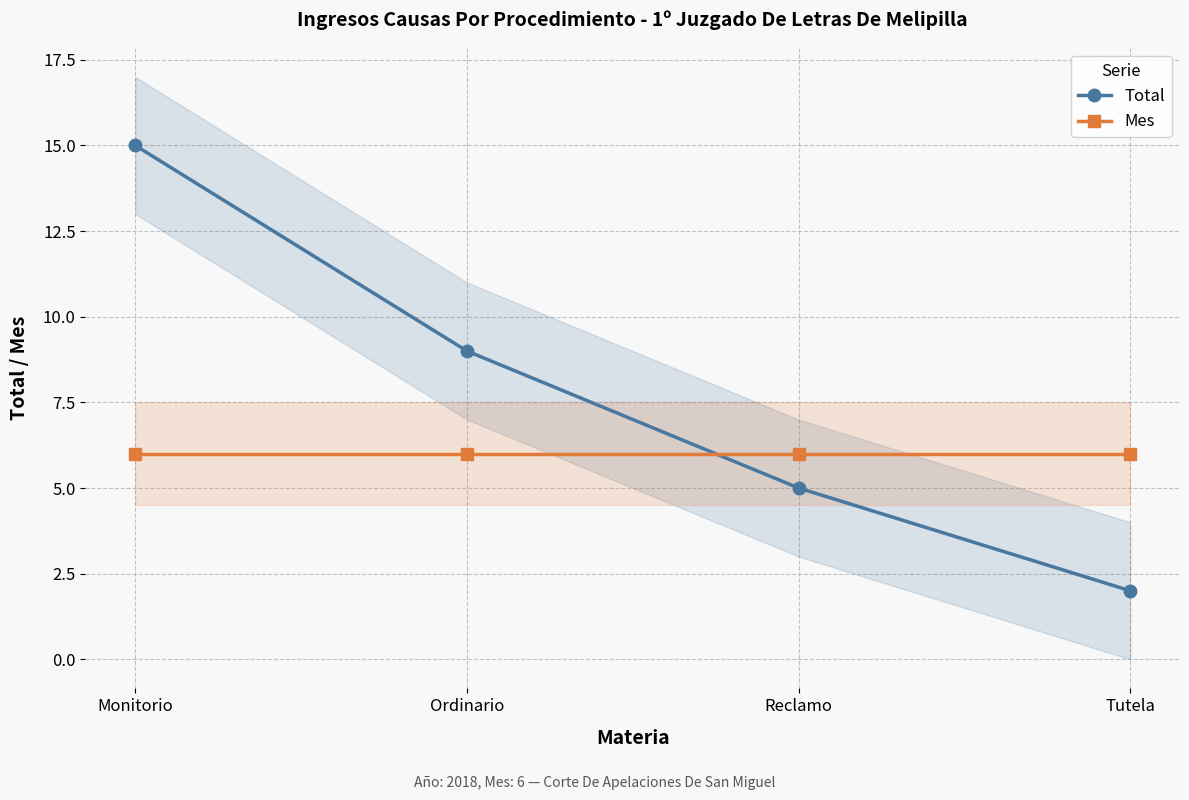

At which category is the sum across all series the highest?

Monitorio